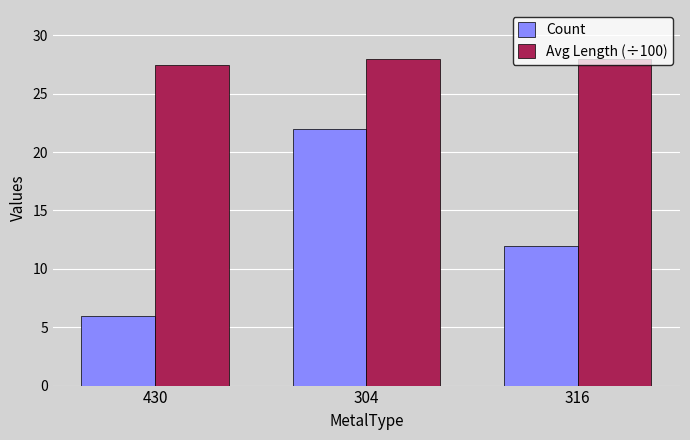

What is the sum of the Count values at 430 and 304?

28.0